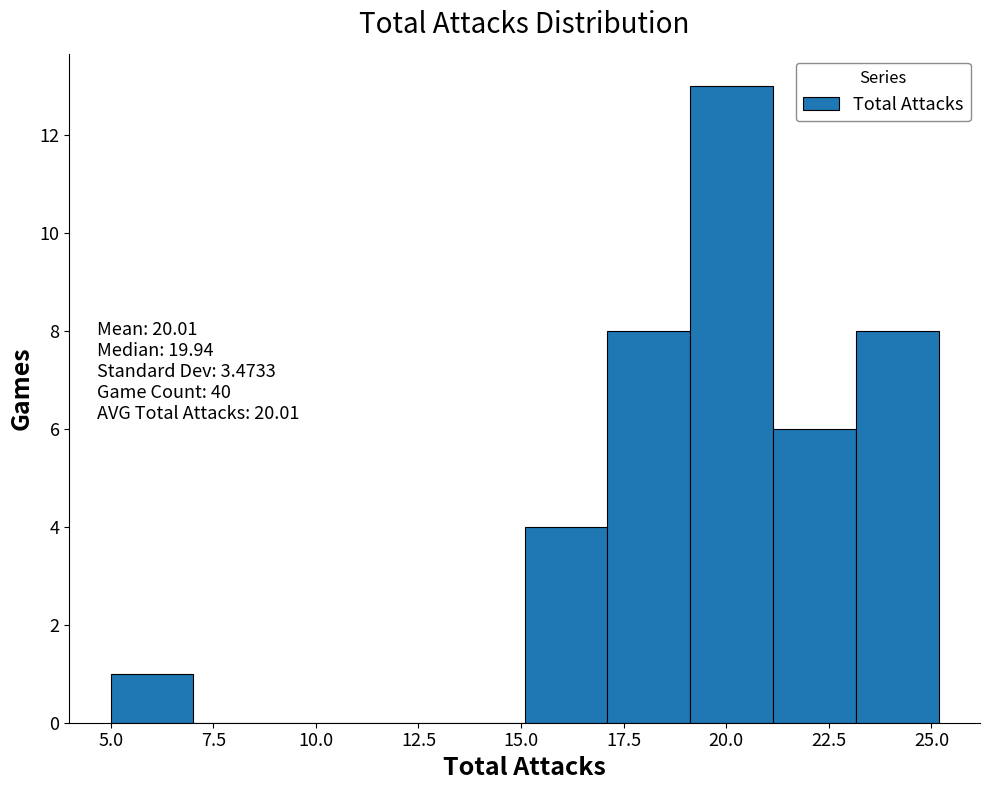

Over which range of the x-axis is the bar tallest?

19 to 21